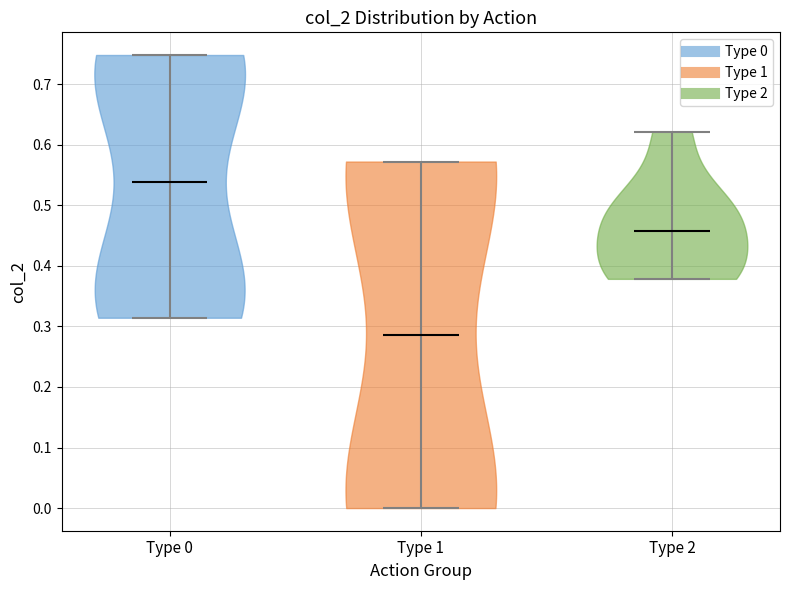

Which violin has the lowest median line?

Type 1